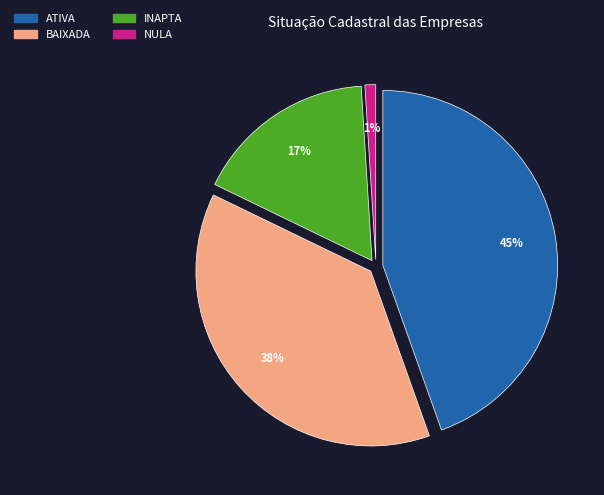

True or false: INAPTA accounts for 22% of the total.

False